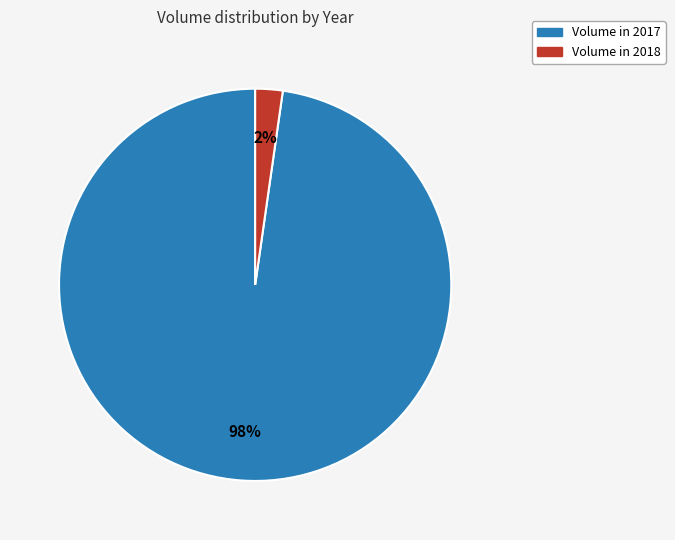

Does any single category account for the majority?

Yes